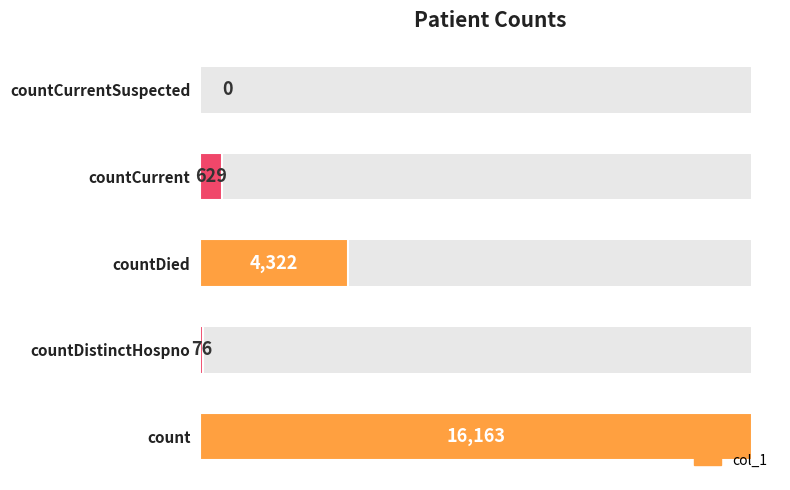

What is the average value?

4238